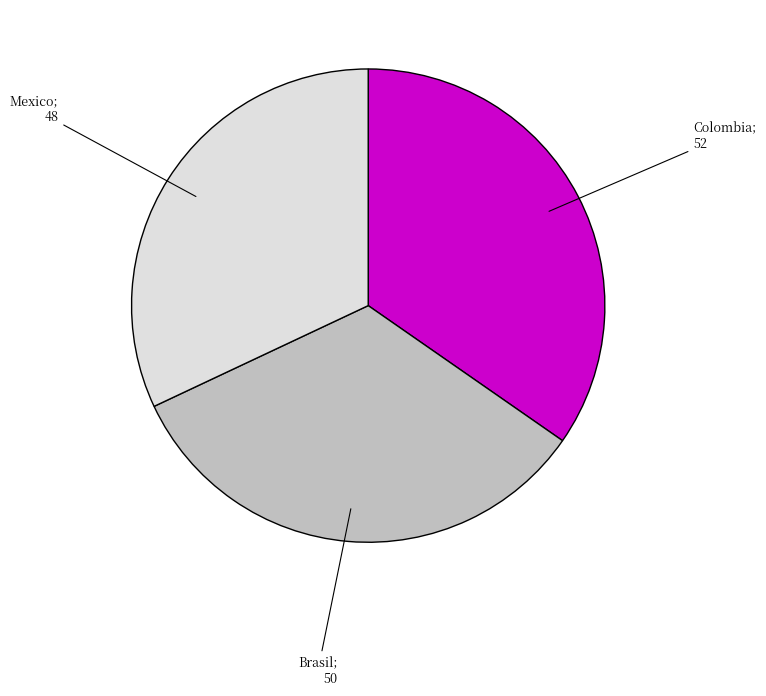

Does any single category account for the majority?

No